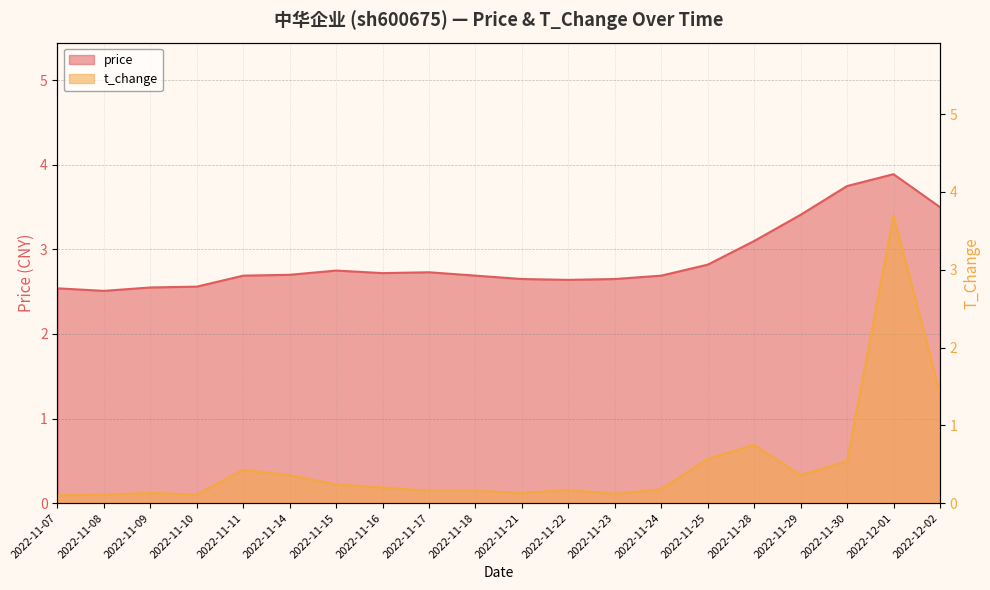

Read the price value at 2022-12-02.

3.5